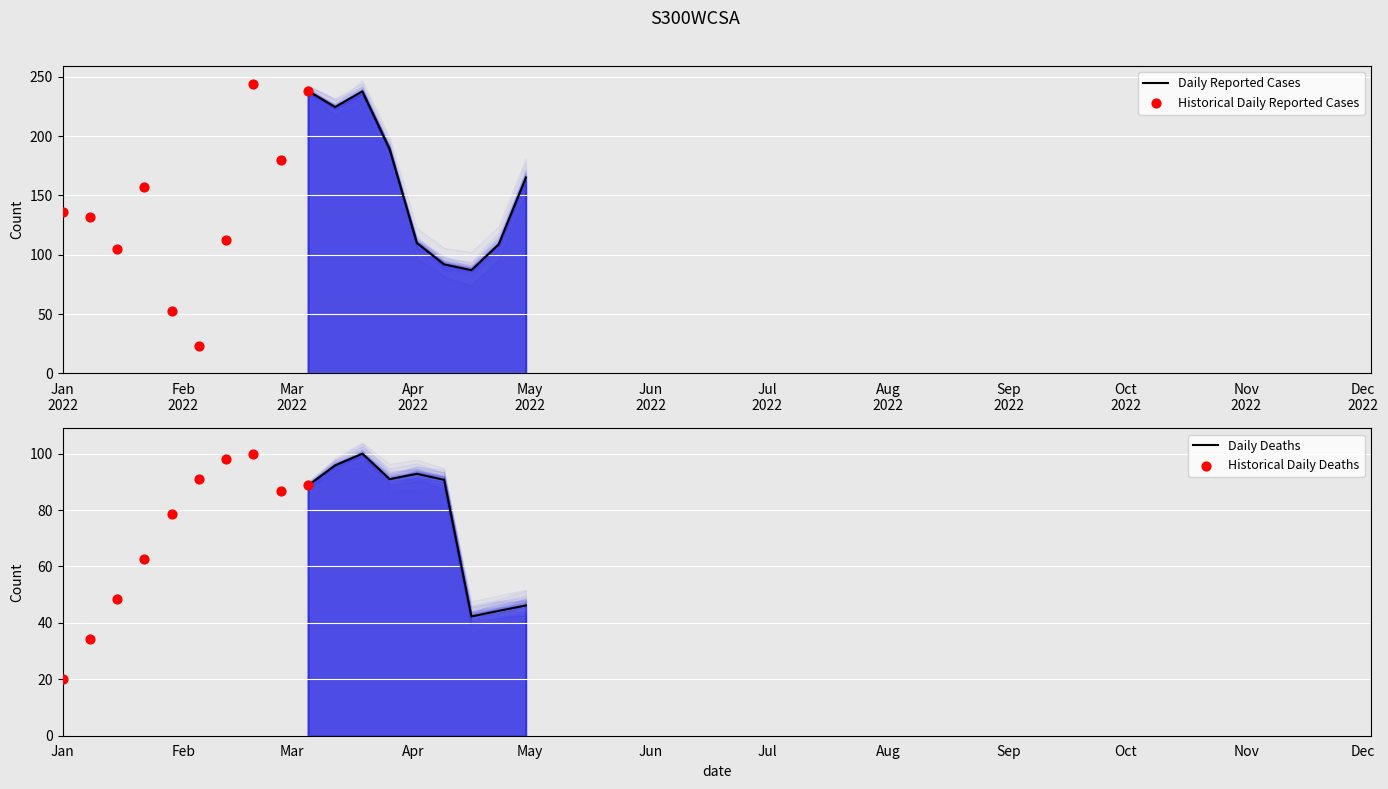

Which series contains the lowest Y value?

Historical Daily Deaths